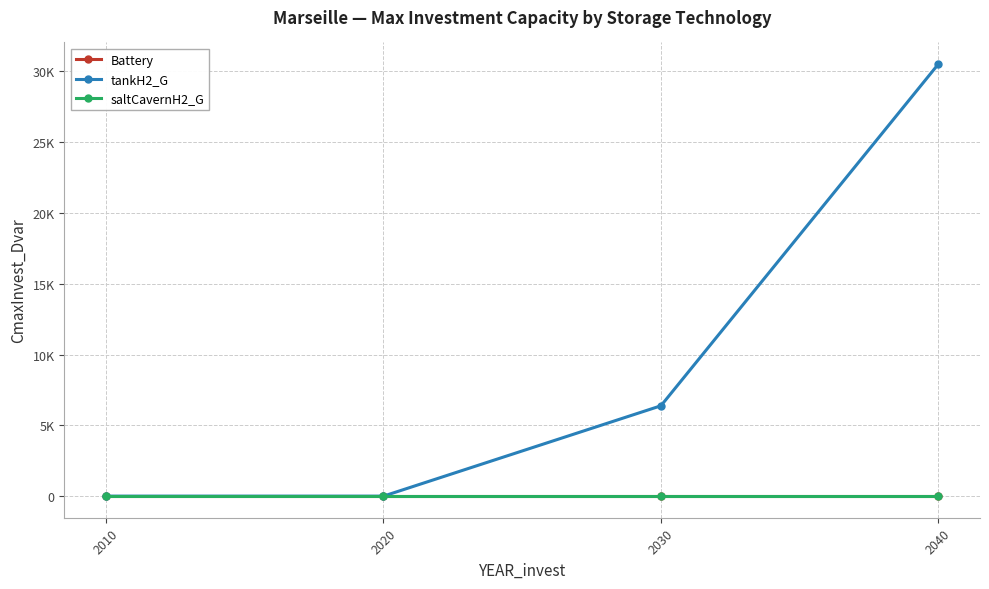

At 2010, list the series in order from smallest to largest.

Battery, tankH2_G, saltCavernH2_G